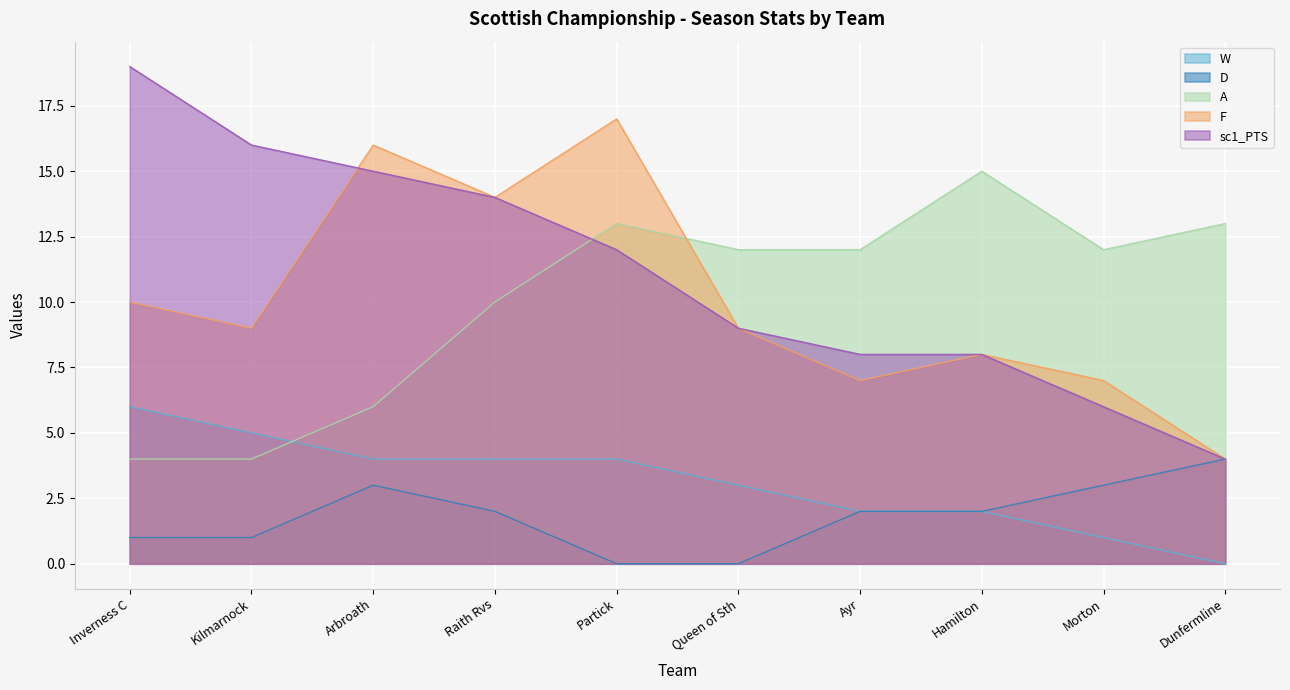

Reading left to right, extract all data points from this chart.

W: Inverness C=6	Kilmarnock=5	Arbroath=4	Raith Rvs=4	Partick=4	Queen of Sth=3	Ayr=2	Hamilton=2	Morton=1	Dunfermline=0
D: Inverness C=1	Kilmarnock=1	Arbroath=3	Raith Rvs=2	Partick=0	Queen of Sth=0	Ayr=2	Hamilton=2	Morton=3	Dunfermline=4
A: Inverness C=4	Kilmarnock=4	Arbroath=6	Raith Rvs=10	Partick=13	Queen of Sth=12	Ayr=12	Hamilton=15	Morton=12	Dunfermline=13
F: Inverness C=10	Kilmarnock=9	Arbroath=16	Raith Rvs=14	Partick=17	Queen of Sth=9	Ayr=7	Hamilton=8	Morton=7	Dunfermline=4
sc1_PTS: Inverness C=19	Kilmarnock=16	Arbroath=15	Raith Rvs=14	Partick=12	Queen of Sth=9	Ayr=8	Hamilton=8	Morton=6	Dunfermline=4